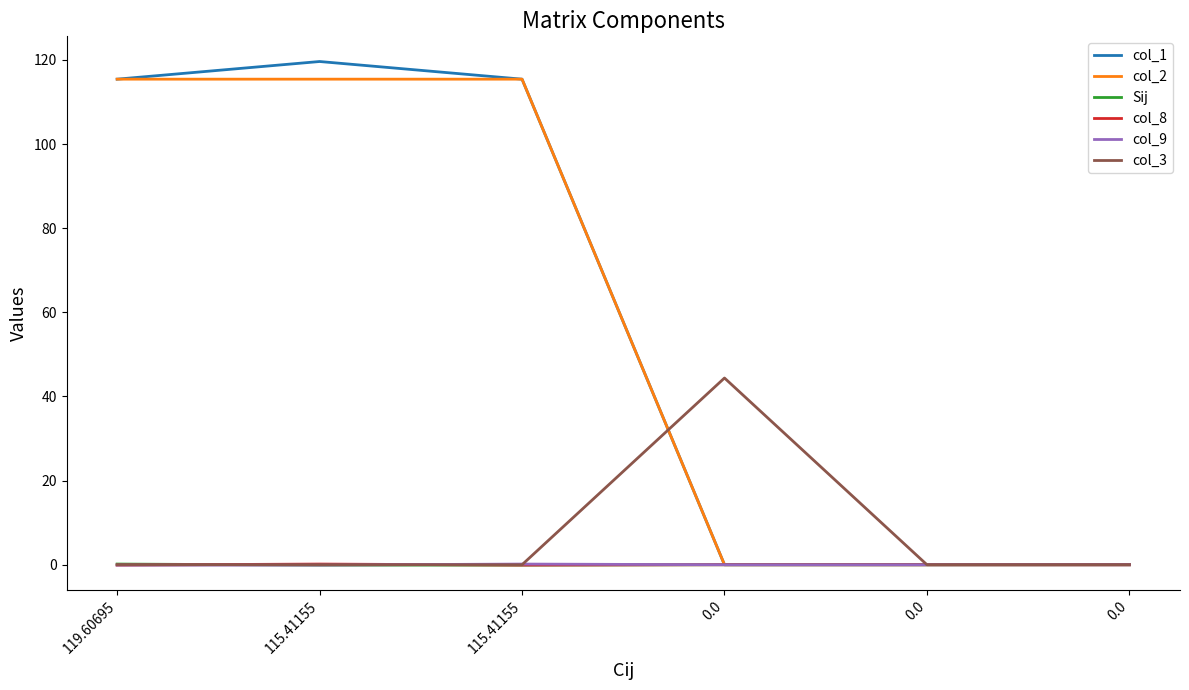

Does the chart display data point markers on the line(s)?

No